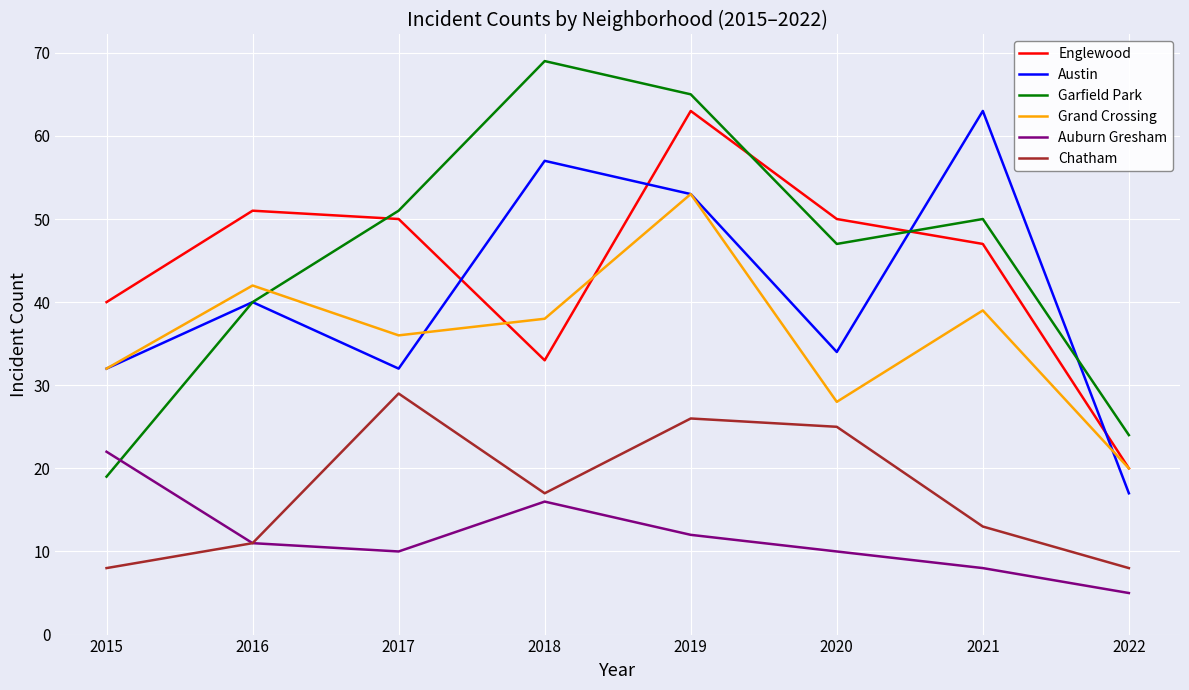

Rank the series at 2017 from highest to lowest value.

Garfield Park, Englewood, Grand Crossing, Austin, Chatham, Auburn Gresham